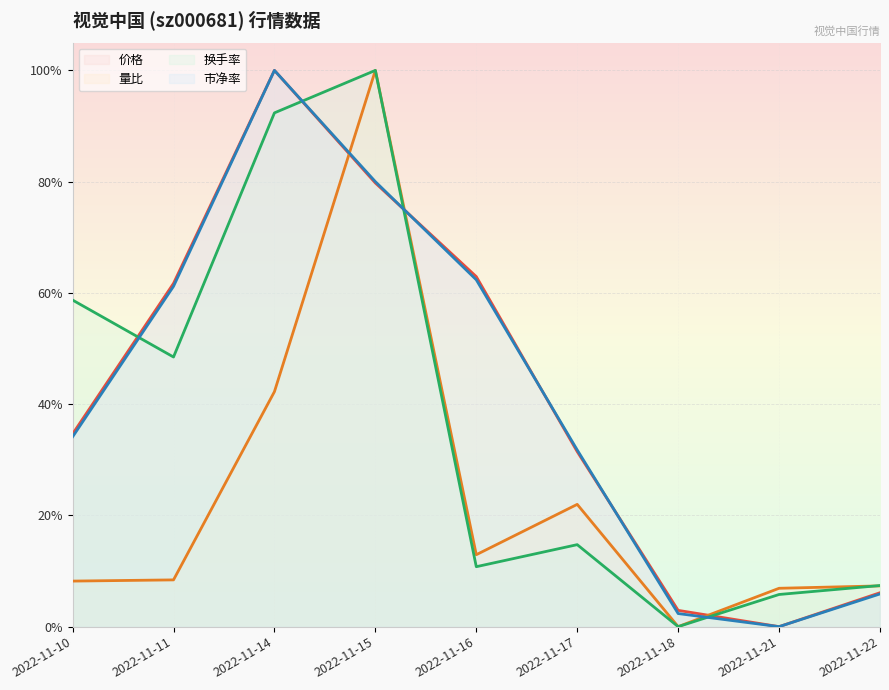

The value of 市净率 at 2022-11-14 is 1.0. True or false?

True